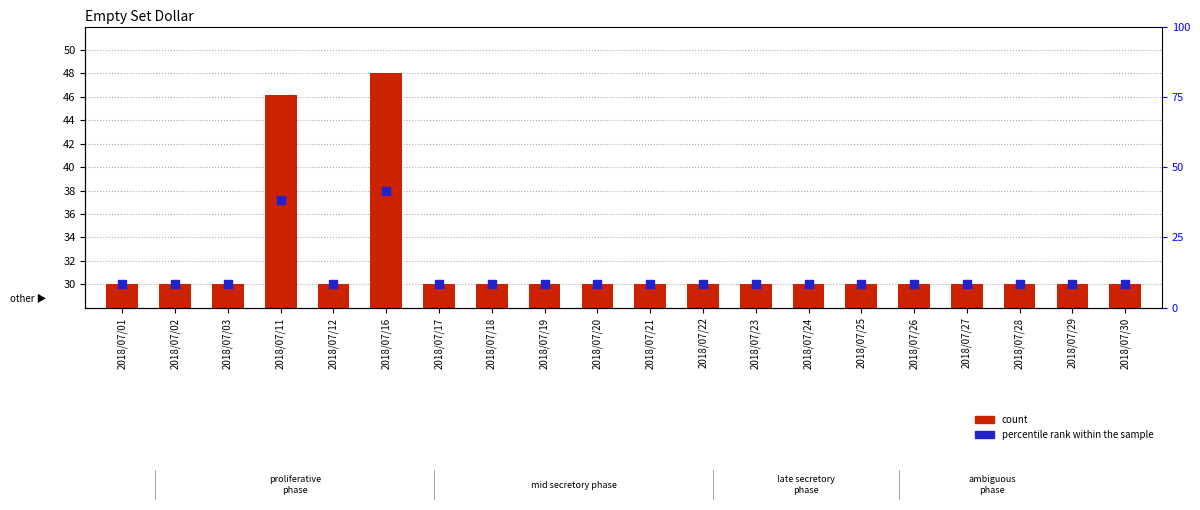

Which series reaches the minimum Y coordinate?

count